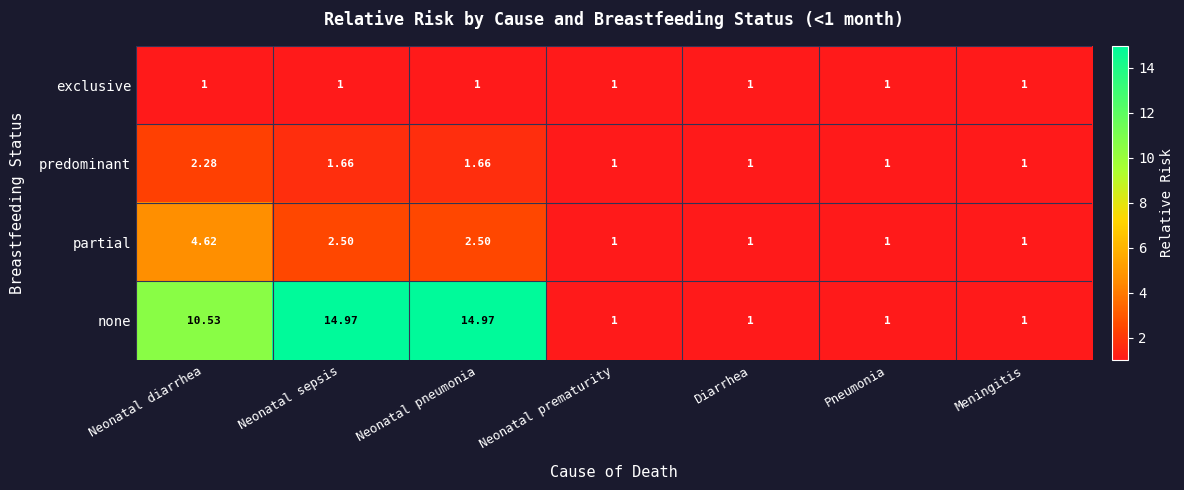

Which category has the highest value in the predominant series?

Neonatal diarrhea